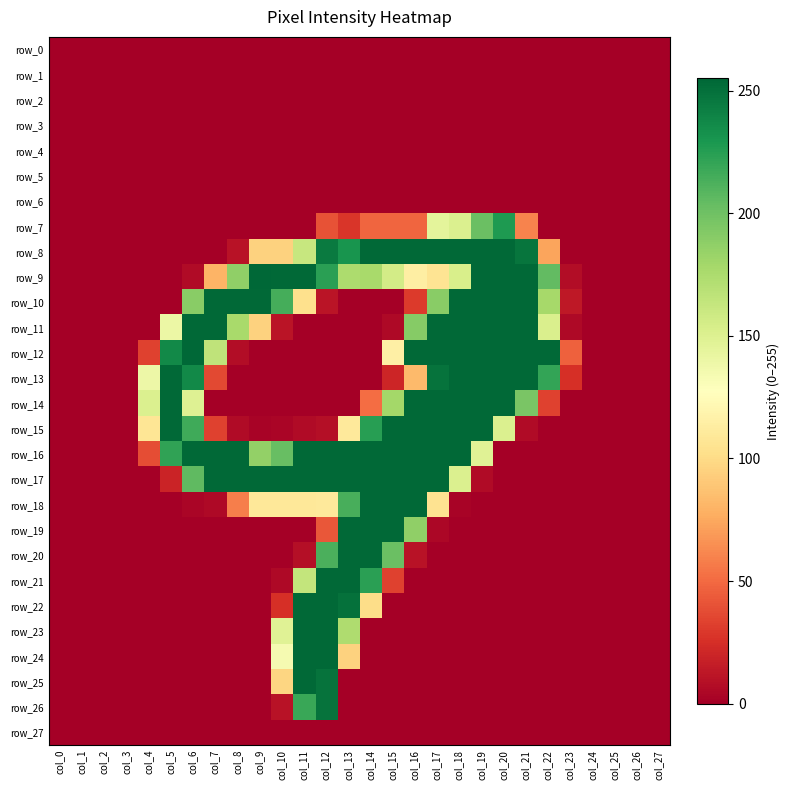

Where is row_25 nearest to the value 127?

col_10